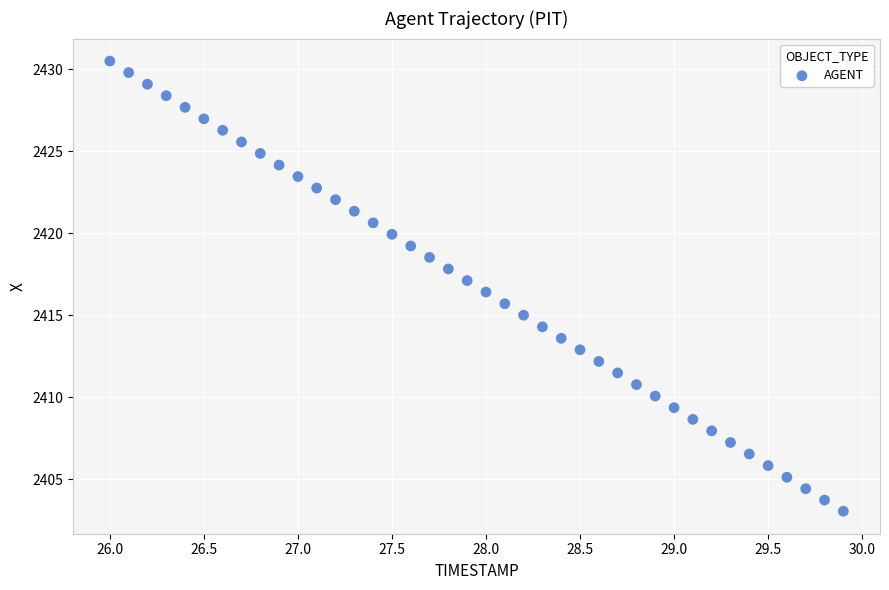

What is the range of Y values (max minus min)?

27.4